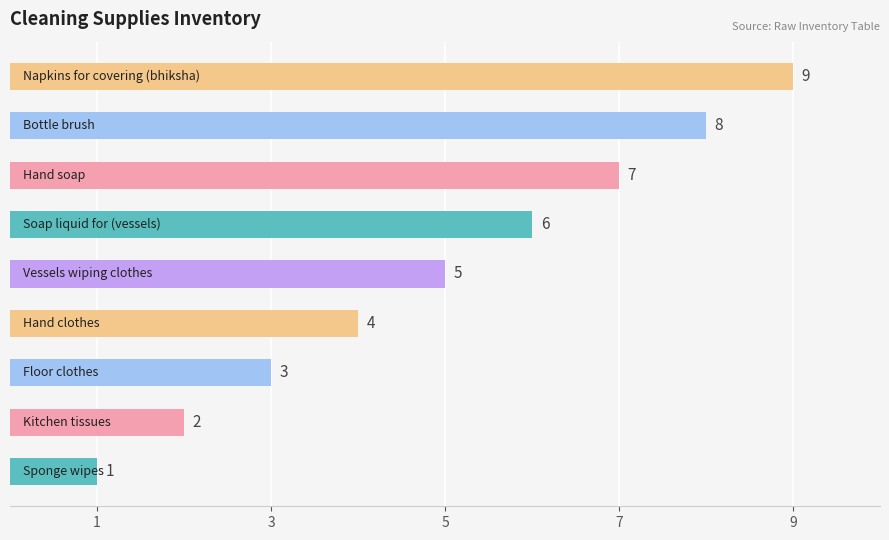

What is the greatest value displayed?

9